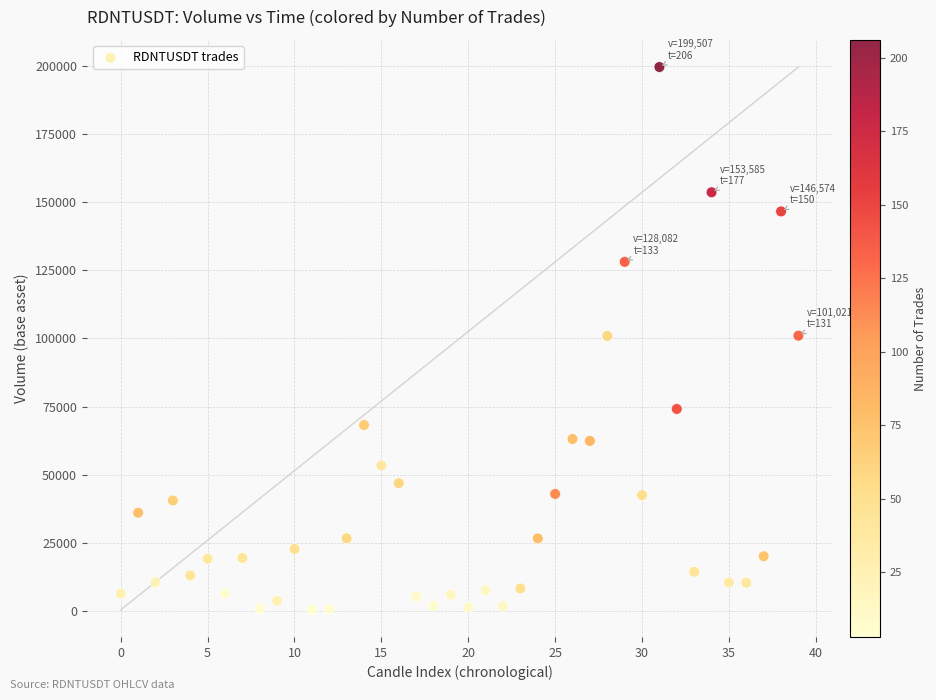

What is the range of Y values (max minus min)?

198995